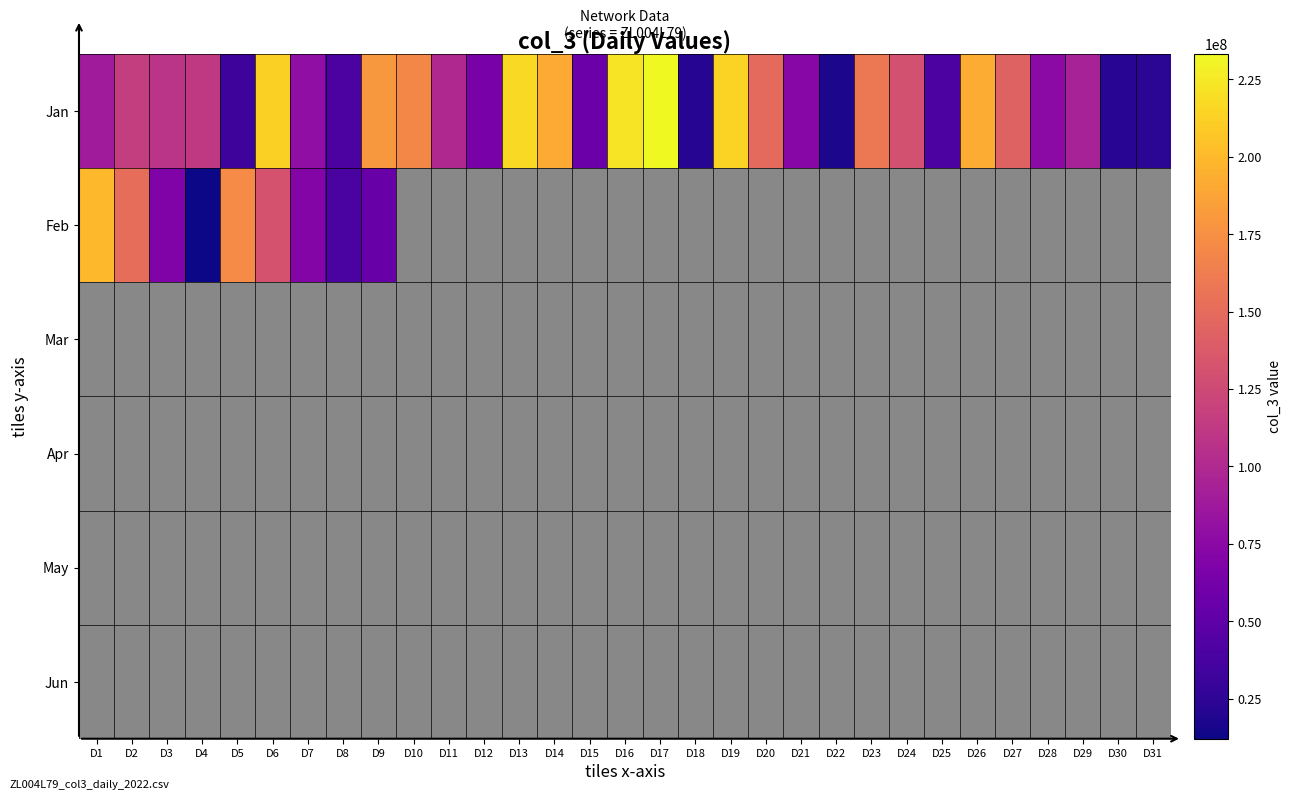

At D14, list the series in order from largest to smallest.

Jan, Feb, Mar, Apr, May, Jun